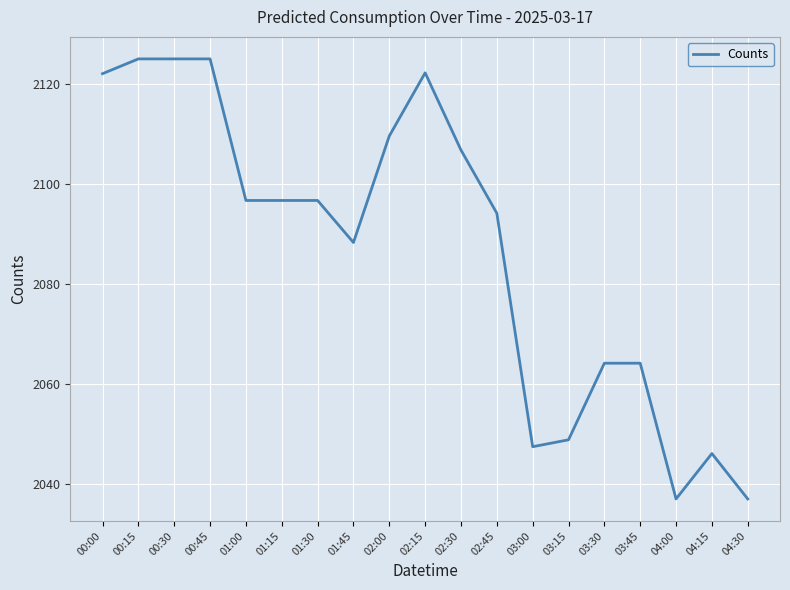

What is the minimum value shown in the chart?

2037.0